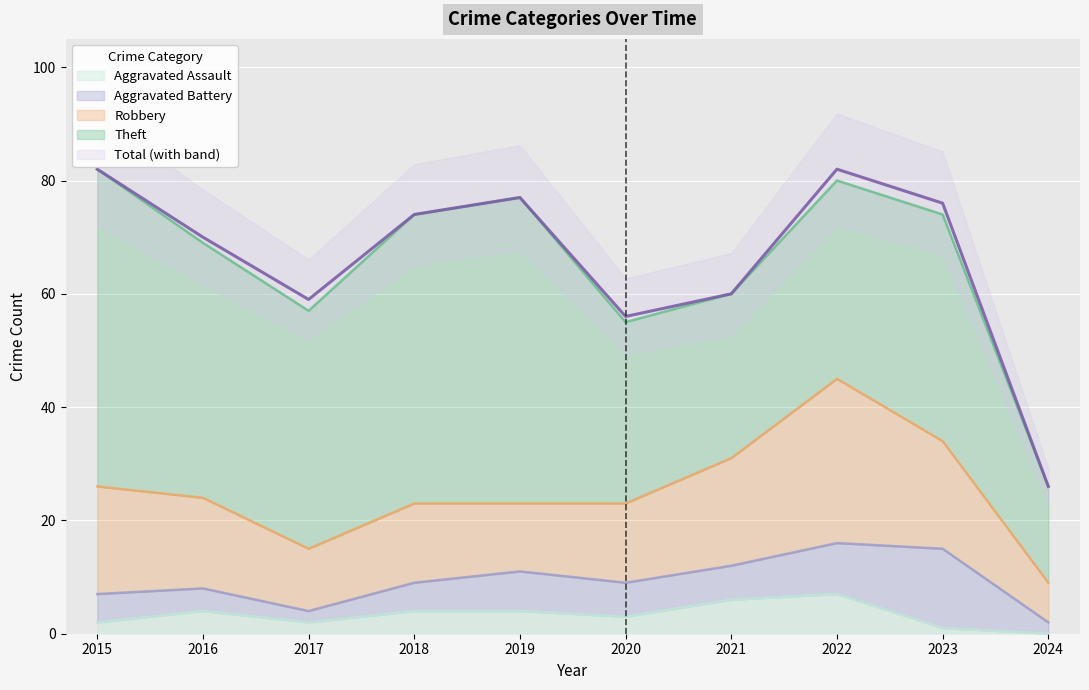

True or false: Robbery has more than 0 points higher than both neighbors.

True